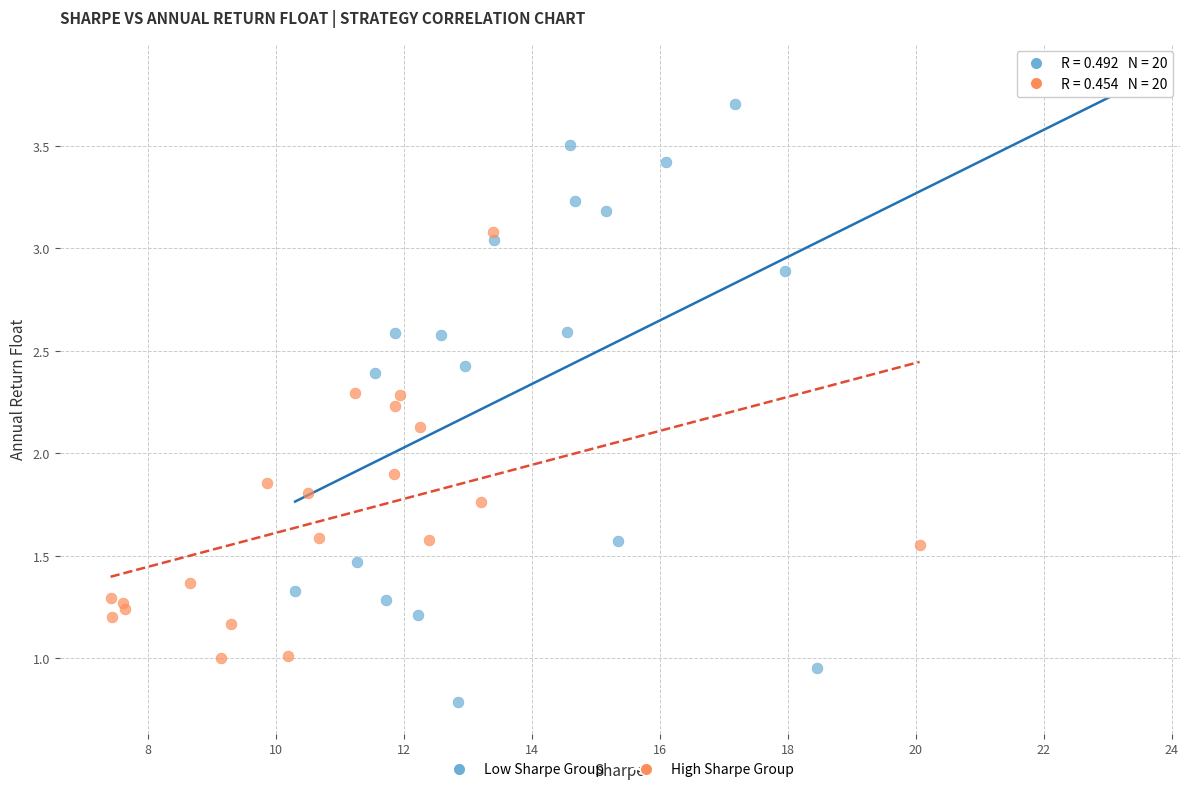

What are all the series names shown in the legend?

Low Sharpe Group, High Sharpe Group